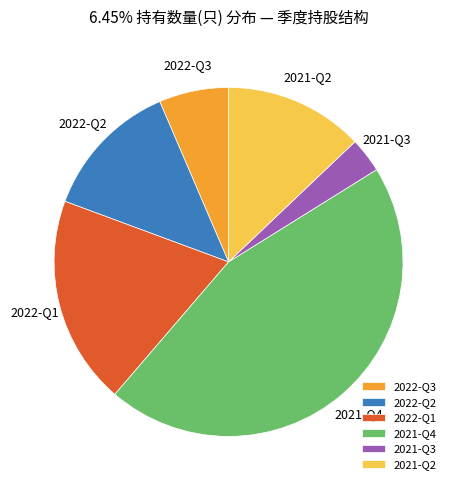

What is the largest slice in the pie chart?

2021-Q4